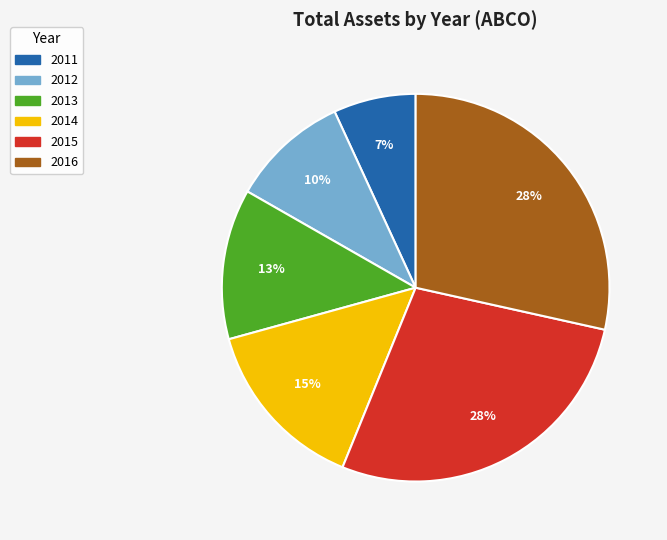

Between 2015 and 2012, which is larger?

2015